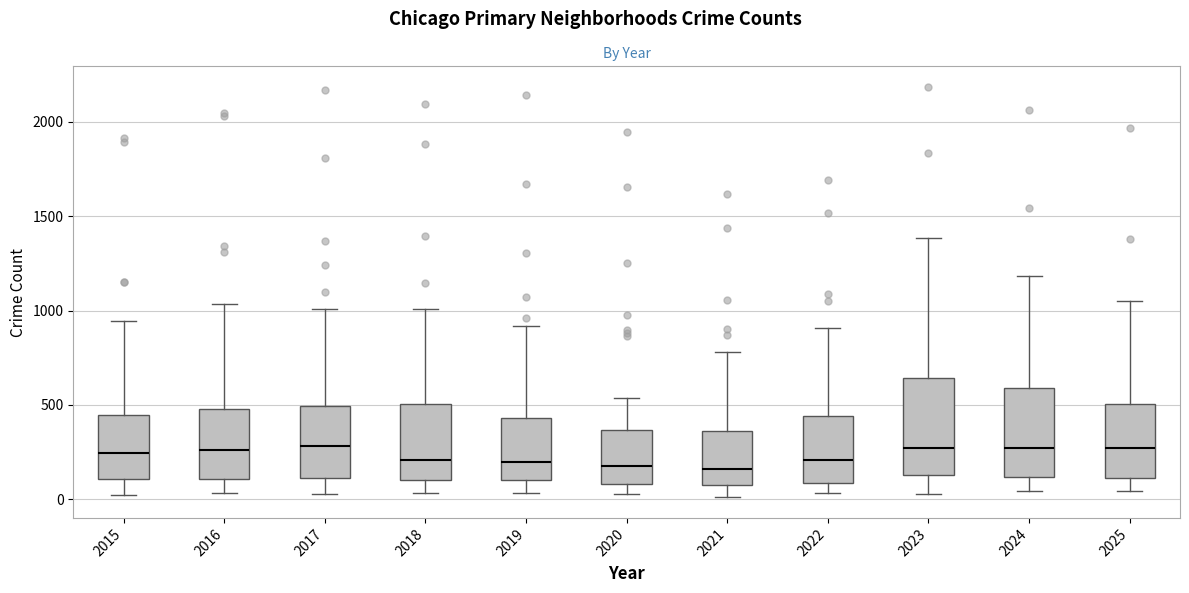

Where does the median line of the box at x = 2021 sit on the y-axis? The values are not printed on the chart, so give them approximately, as read against the axis.

150